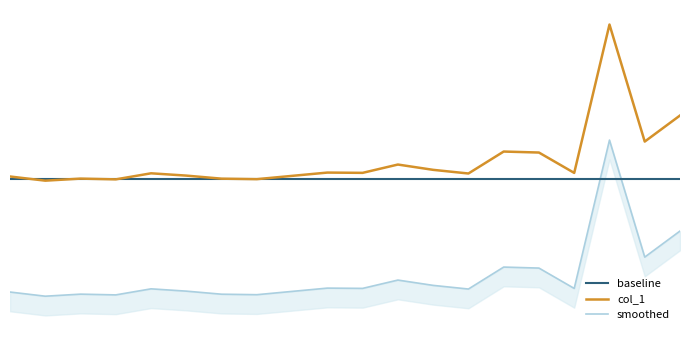

At which label is col_1 closest to 39?

19